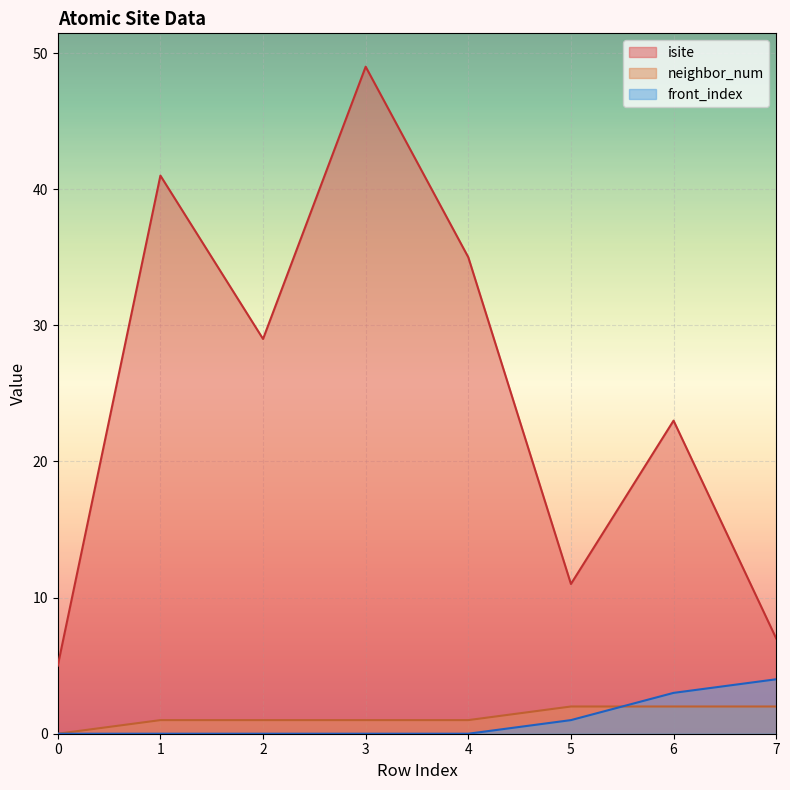

True or false: front_index and isite intersect in this chart.

False